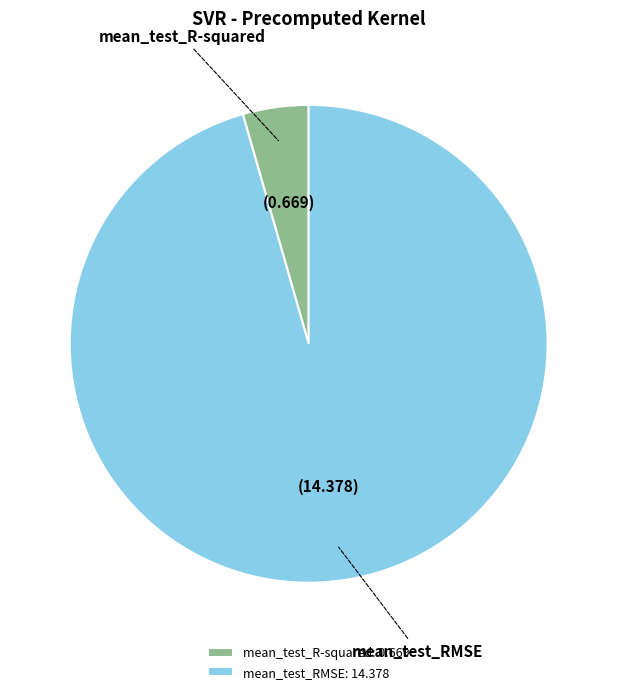

Is it true that mean_test_RMSE is 96% of the pie?

True